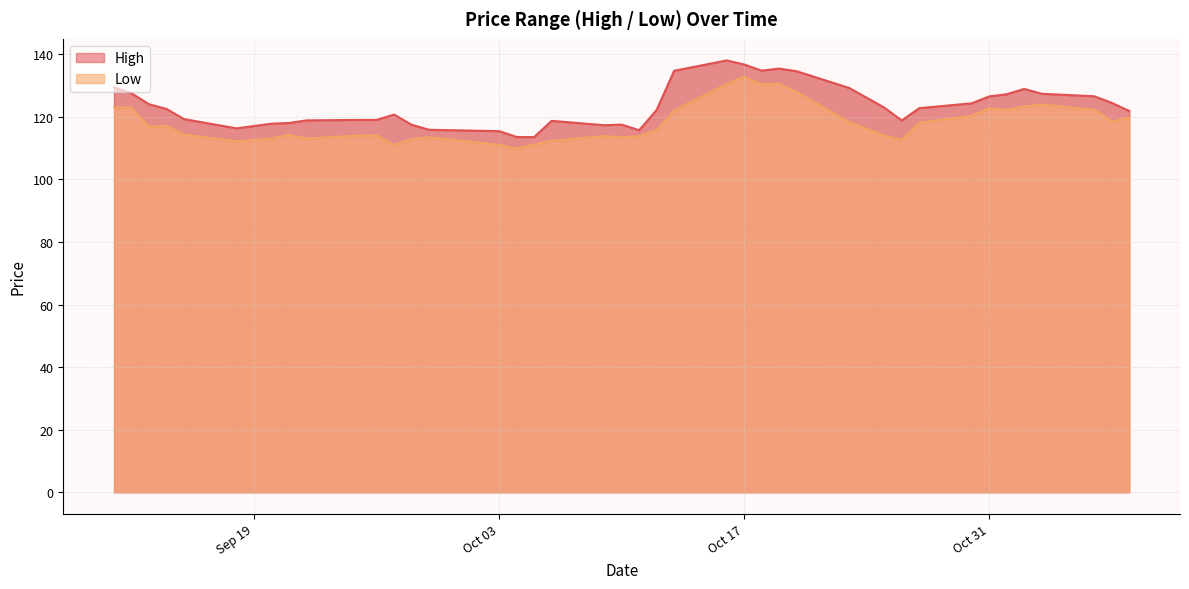

True or false: High and Low intersect in this chart.

False